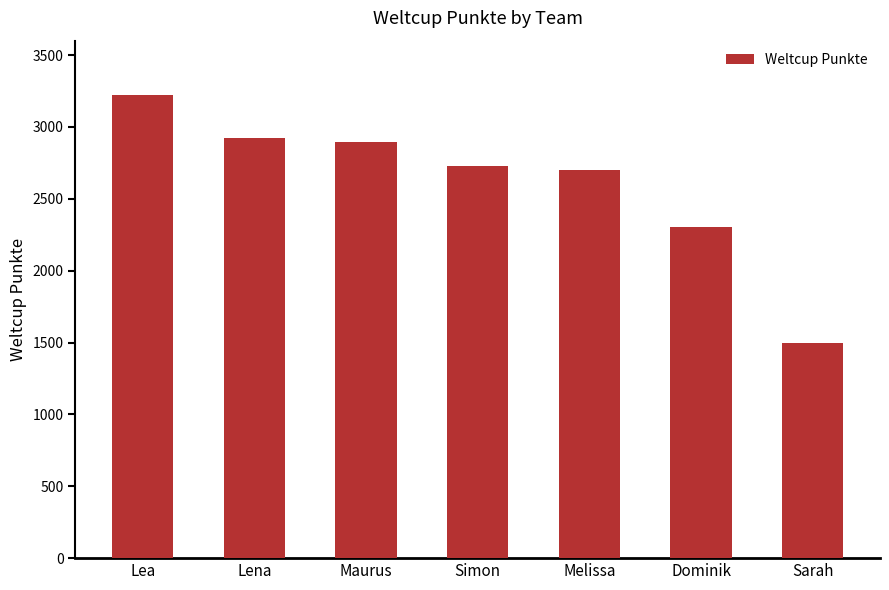

Which category has the lowest value across all series?

Sarah